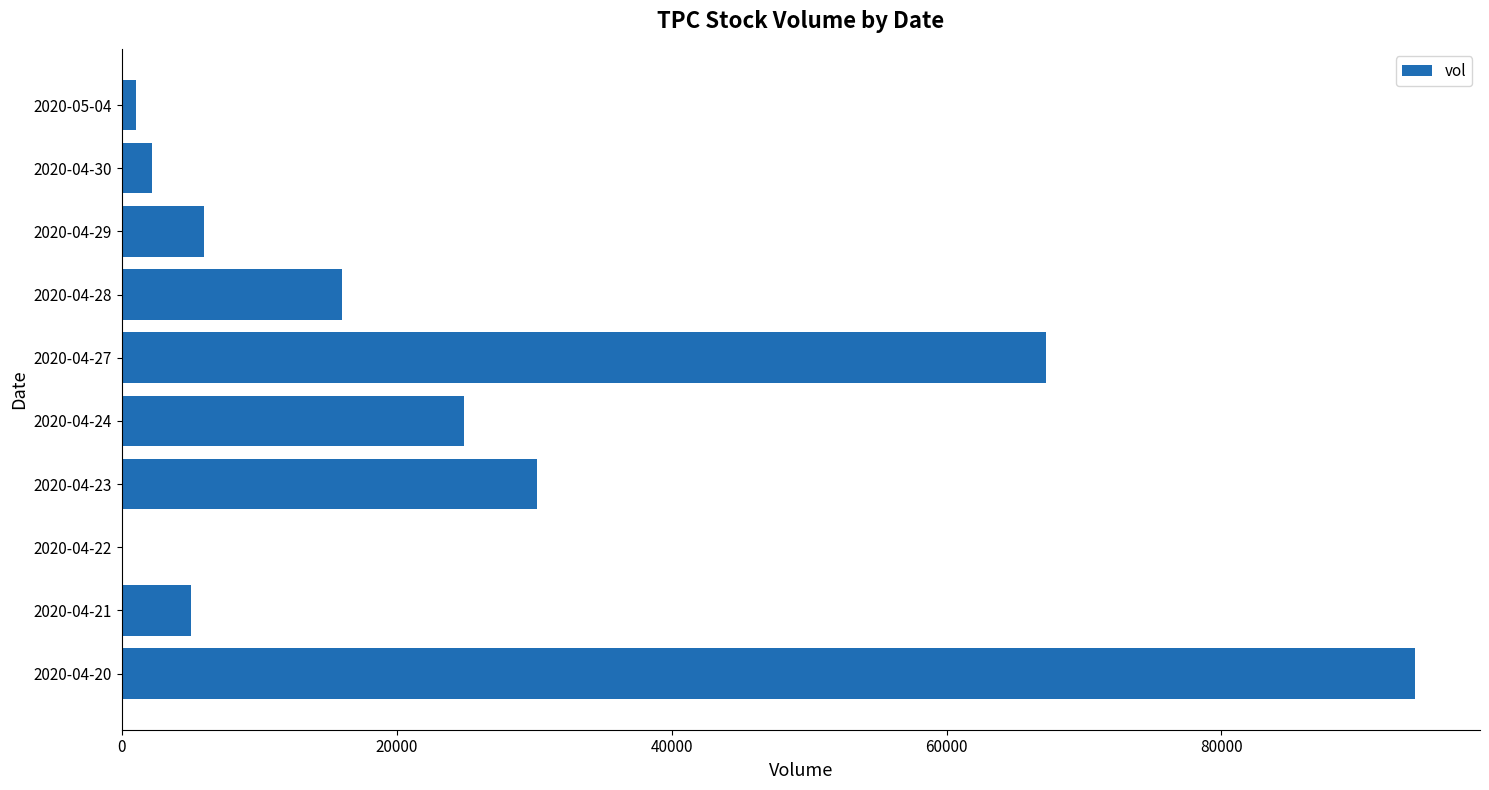

What is the sum of all values?

246600